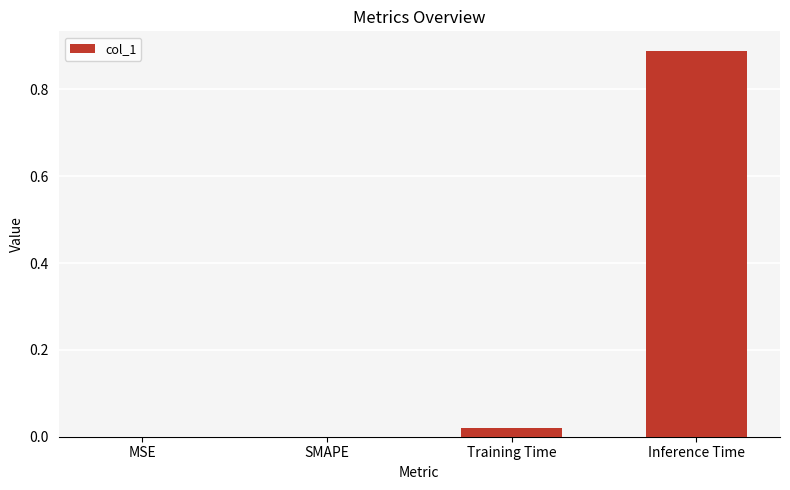

Which category has the highest value across all series?

Inference Time